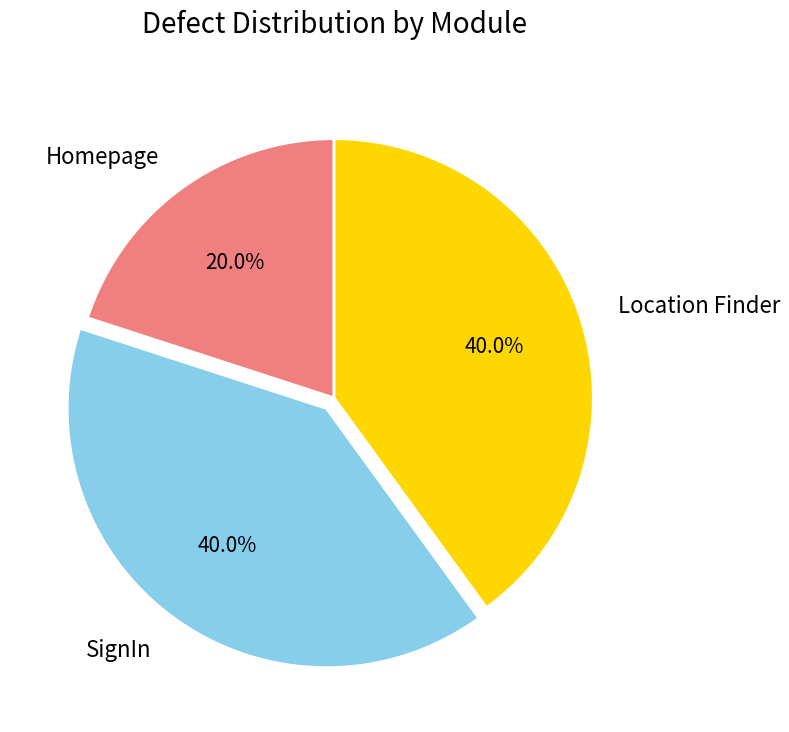

Is the sum of Location Finder and Homepage greater than half?

Yes